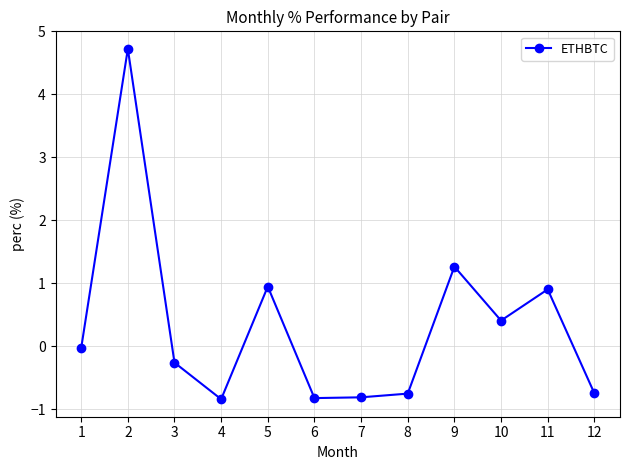

Which category has the highest value across all series?

2